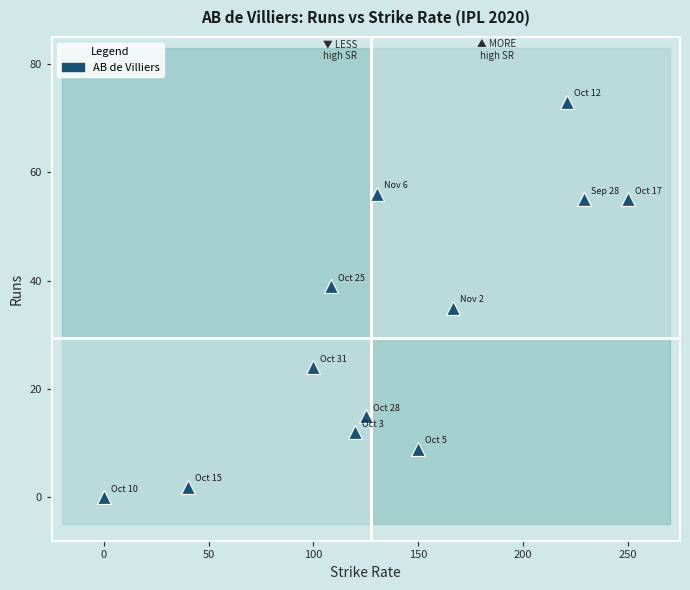

What Y value in the scatter plot is closest to 36?

35